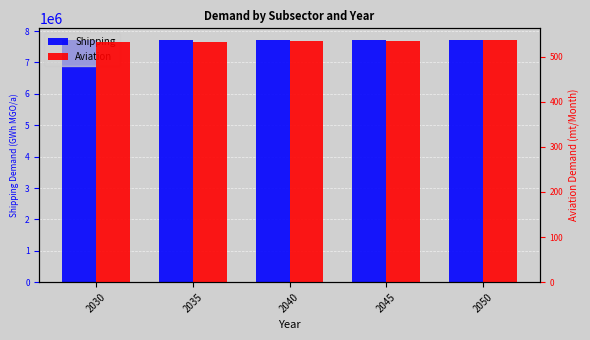

What is the sum of all Shipping values?

38513413.0